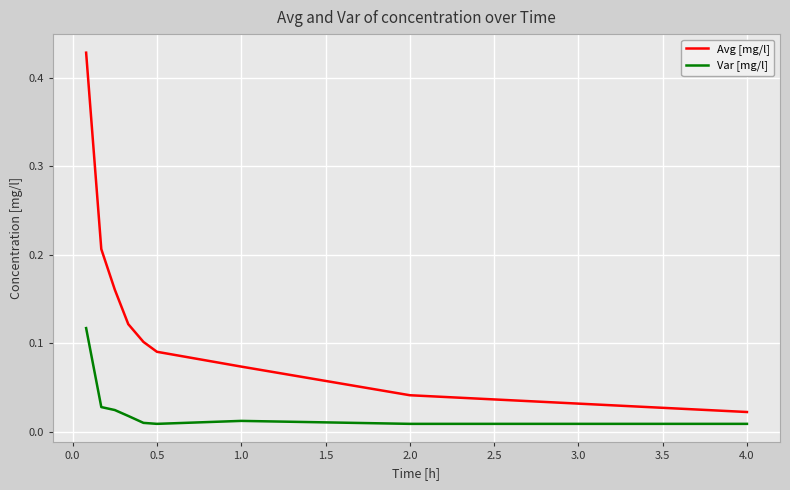

Which series has the largest total across all categories?

Avg [mg/l]